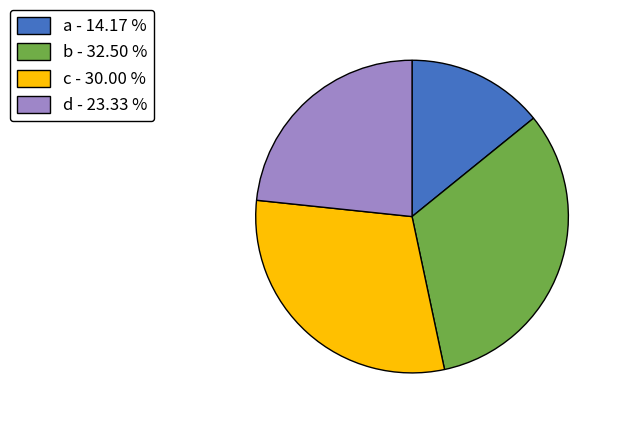

Combined, do d - 23.33 % and b - 32.50 % account for over 50%?

Yes